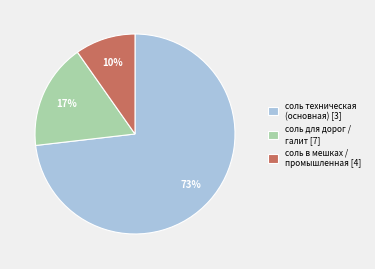

Between соль техническая (основная) [3] and соль для дорог / галит [7], which is larger?

соль техническая (основная) [3]